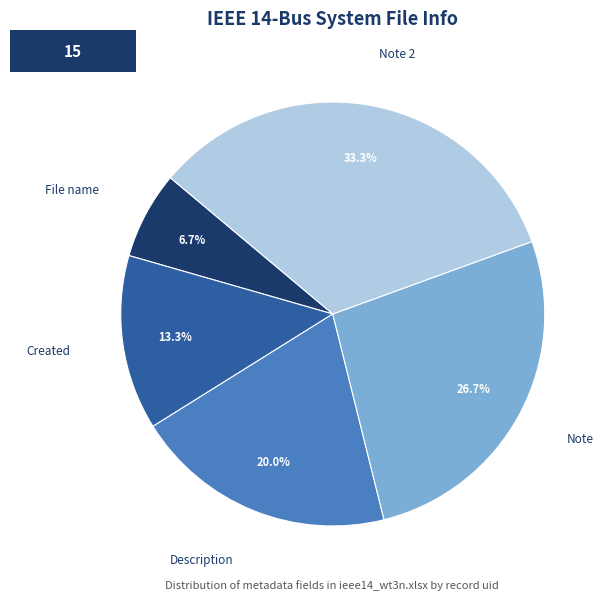

How many slices are in this pie chart?

5